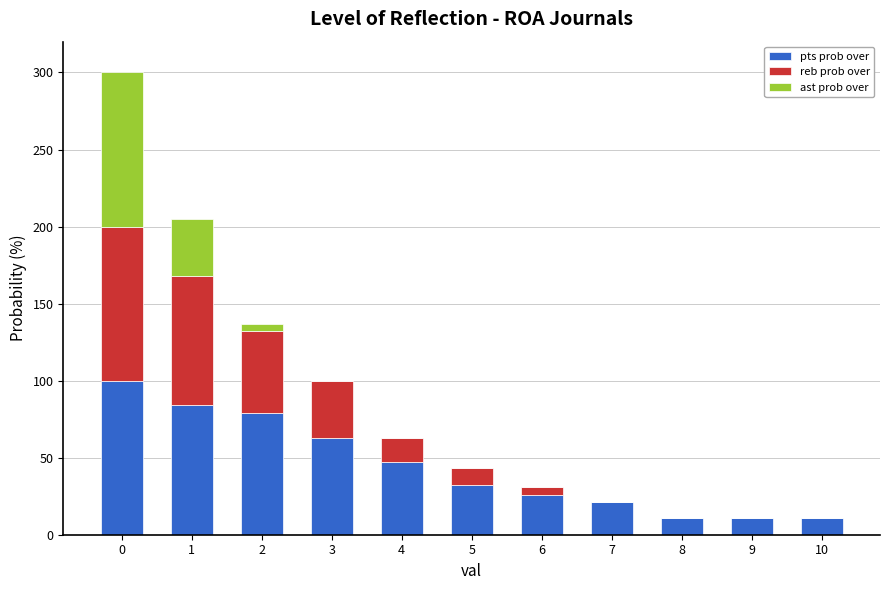

Is it true that pts prob over equals 11 at 10?

True